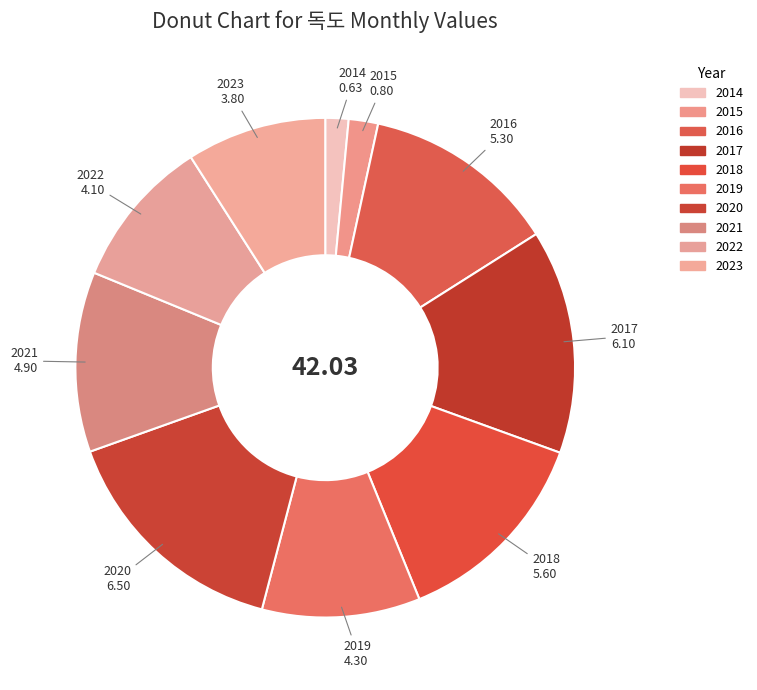

Is there any slice that represents more than half of the pie?

No